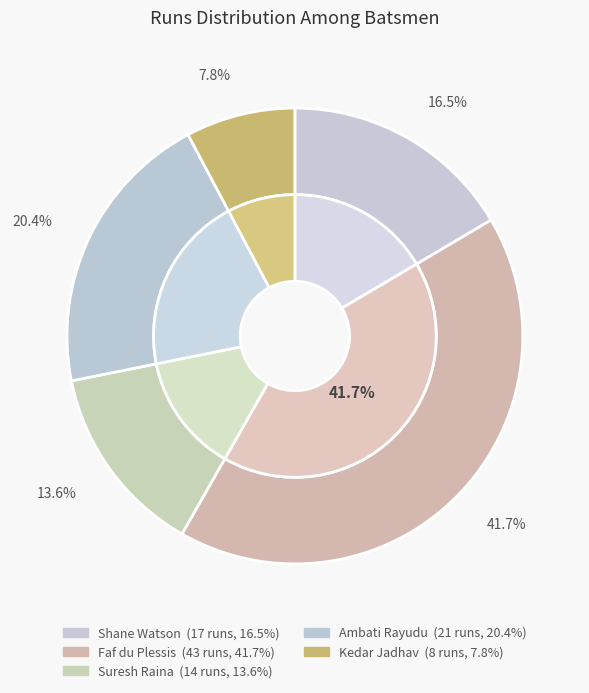

Which slice is the largest?

Faf du Plessis